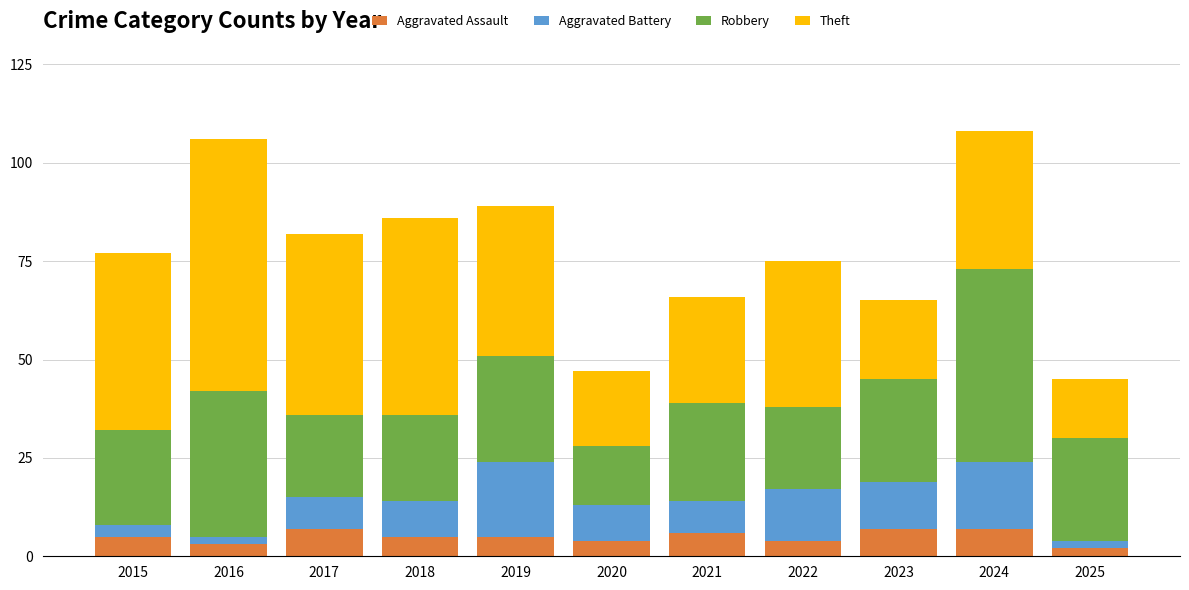

What is the total value across all series at 2015?

77